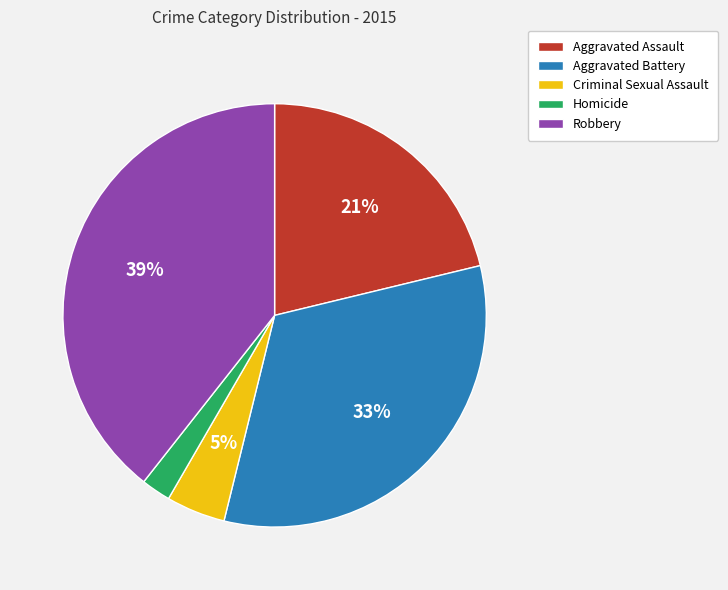

To the nearest percent, what percentage of the pie is Robbery?

39%